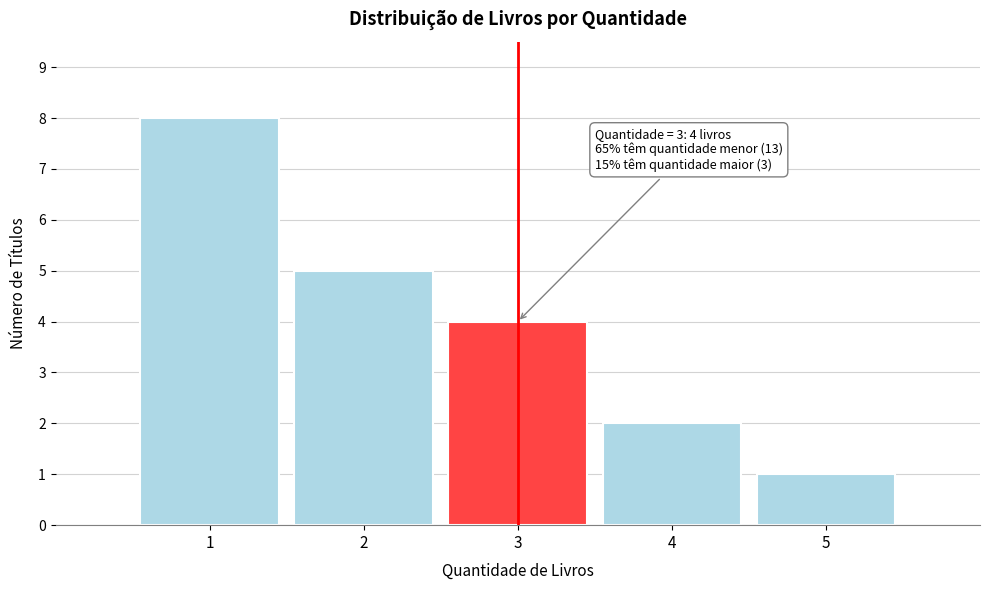

Which range on the x-axis has the tallest bar?

0.5 to 1.5